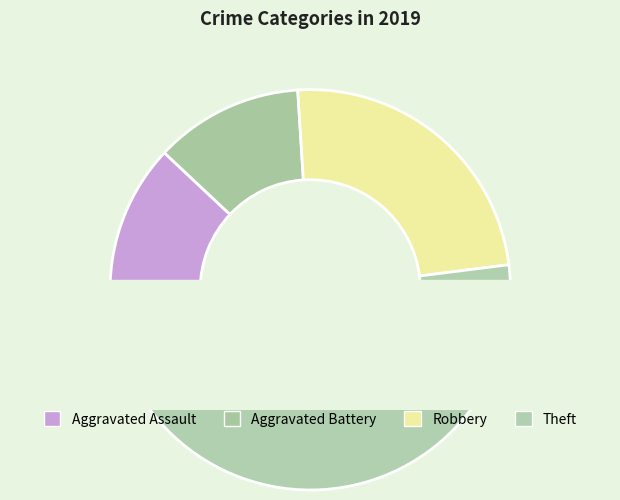

What is the change in value from Aggravated Assault to Robbery?

+3